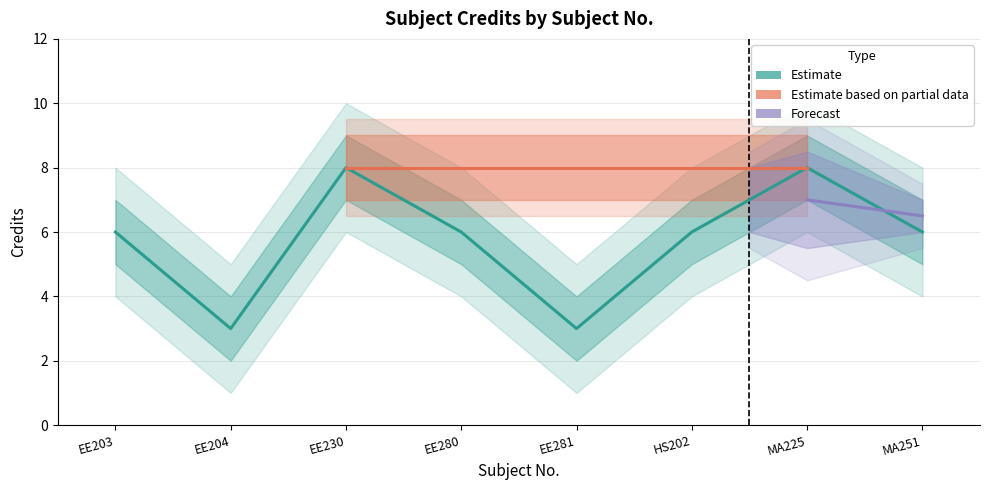

What is the label of the 4th point from the right?

EE281